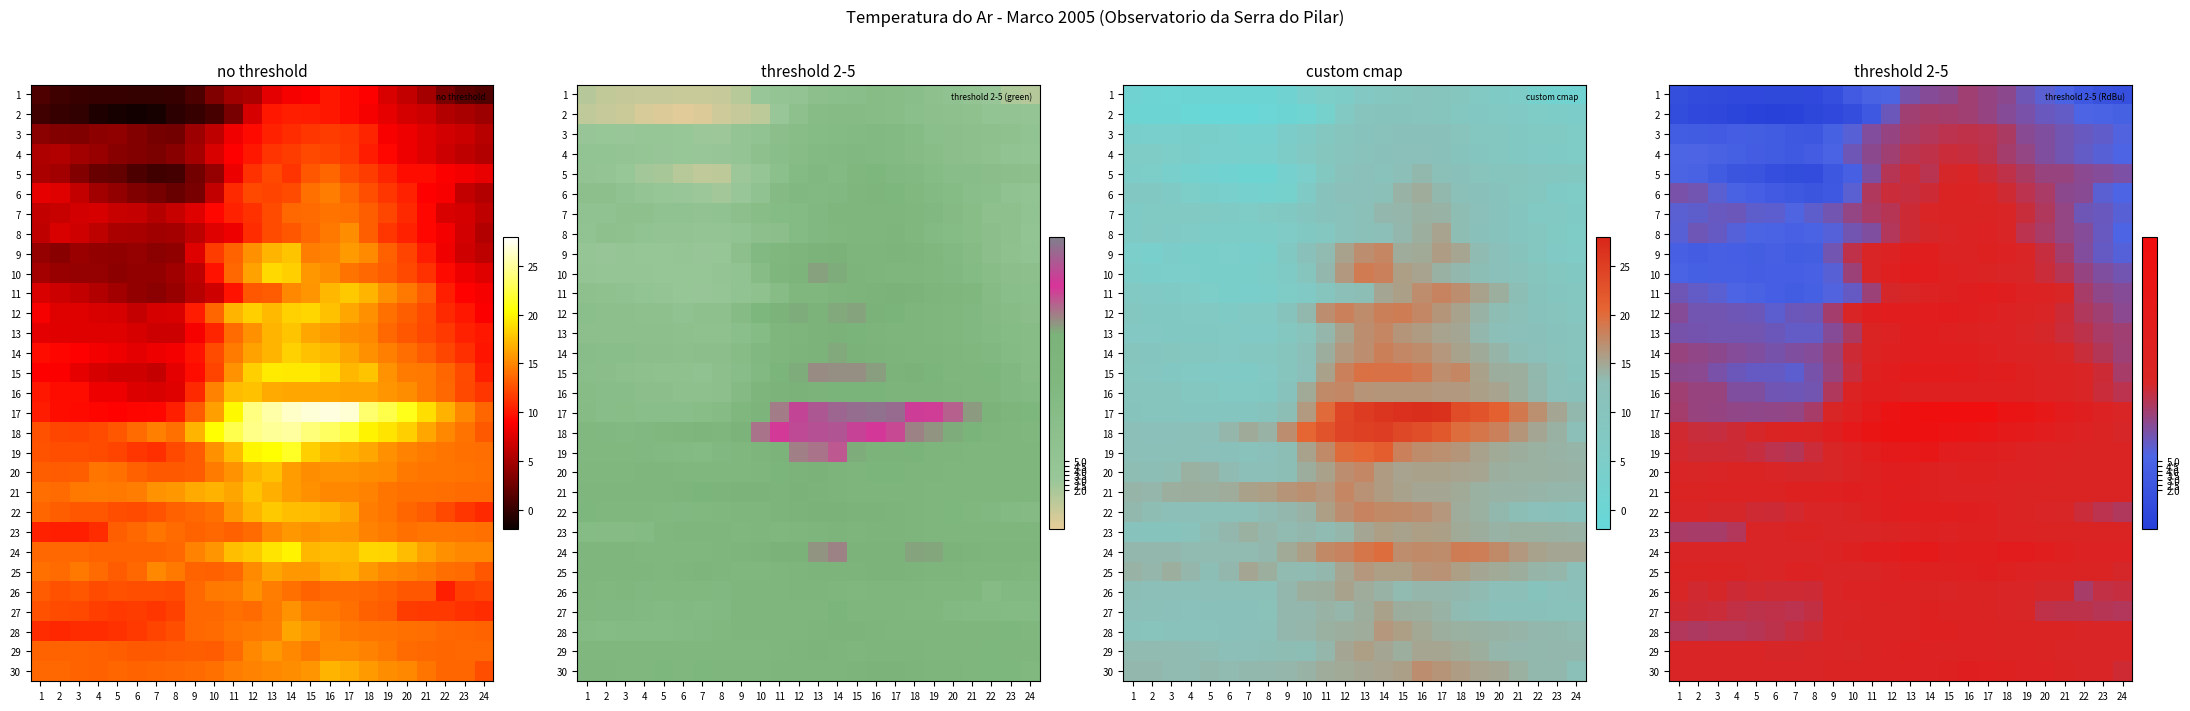

How many values in the 23 series exceed 14?

12